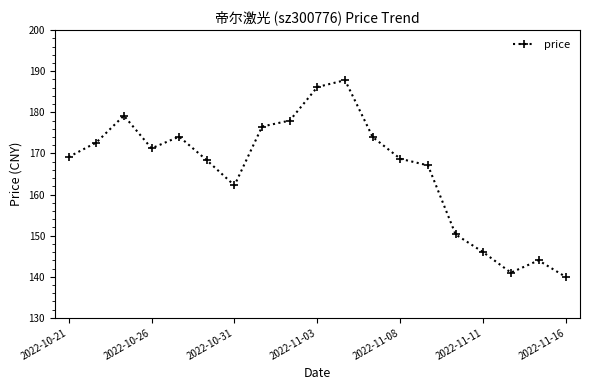

What is the value of the 12th point from the left?

174.0